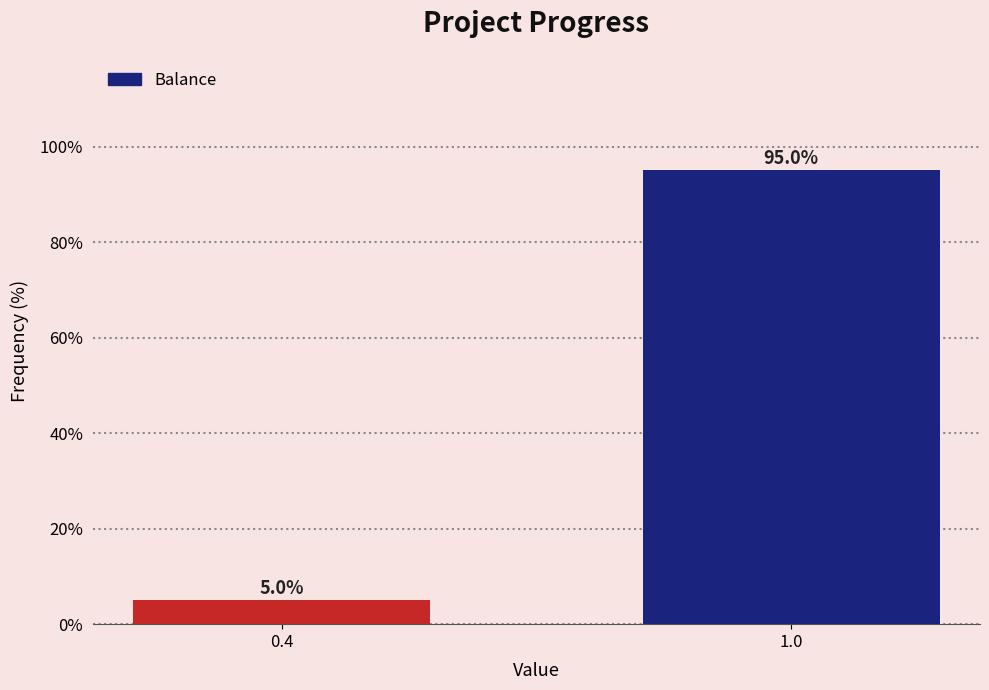

Reading left to right, list all the values displayed in this chart.

5	95